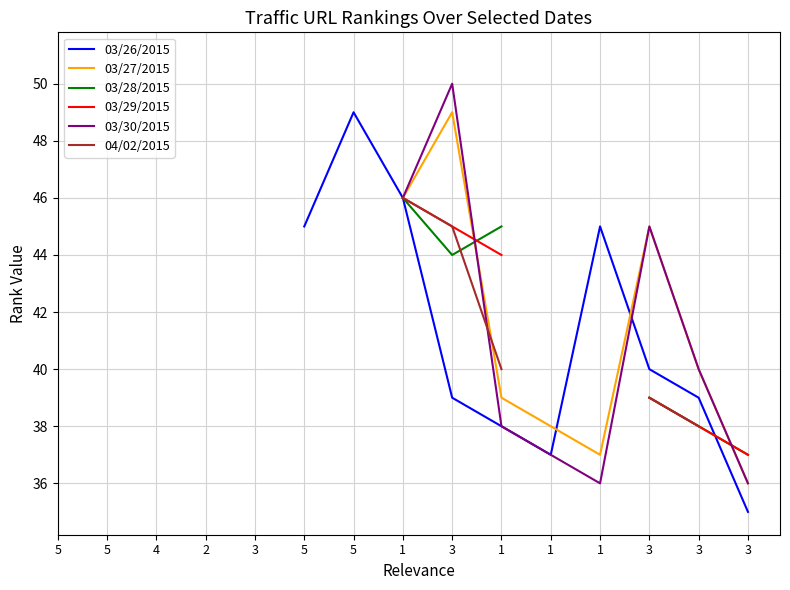

How many lines are shown in the chart?

6